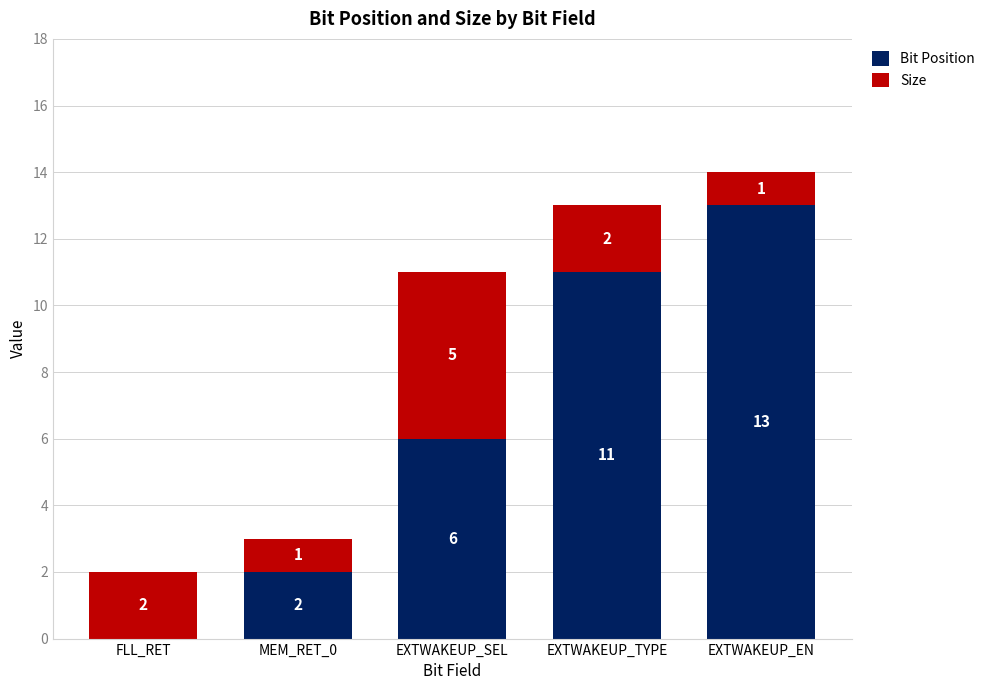

Is it true that Bit Position equals -8 at FLL_RET?

False